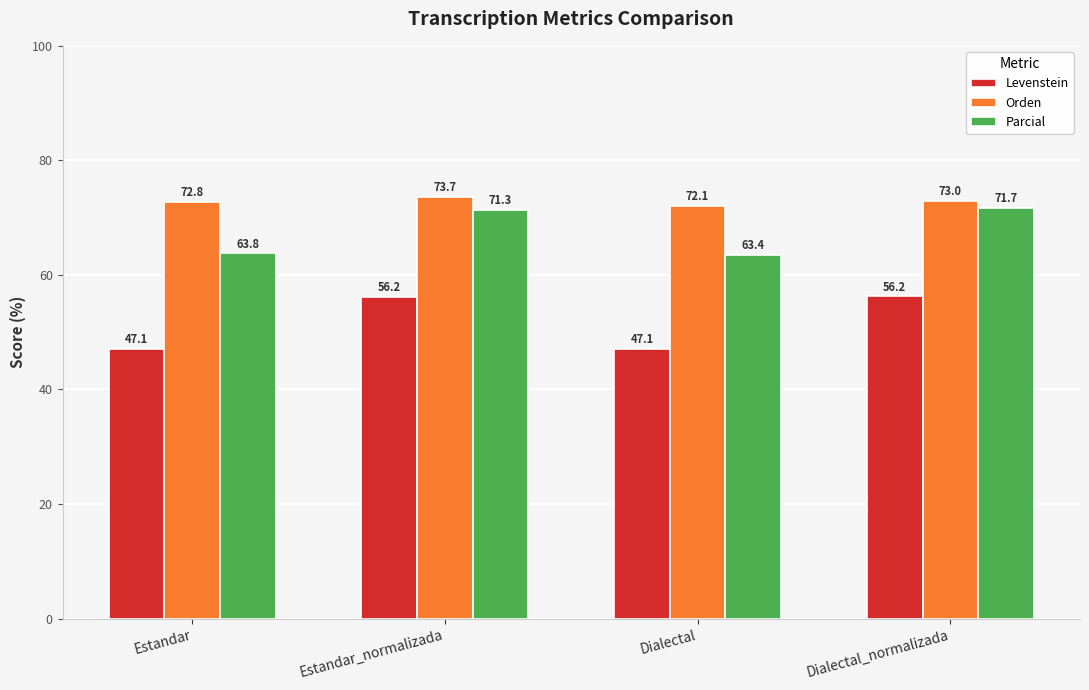

How many categories are shown in the chart?

4